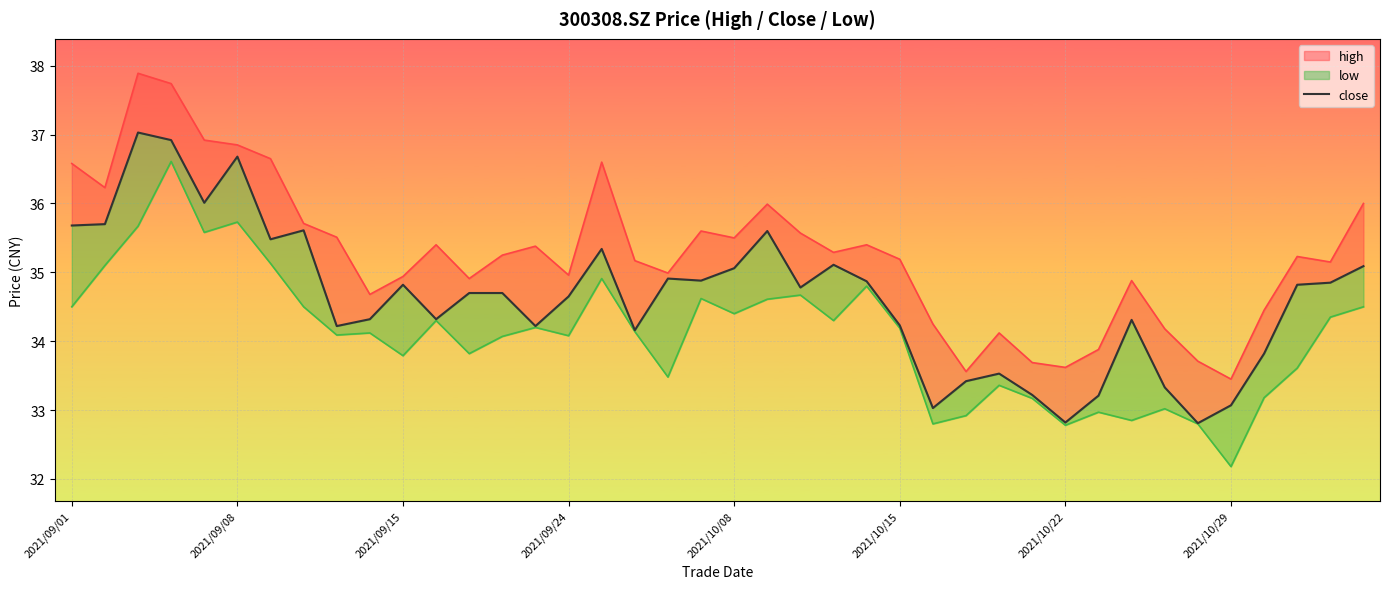

How many categories are shown in the chart?

40